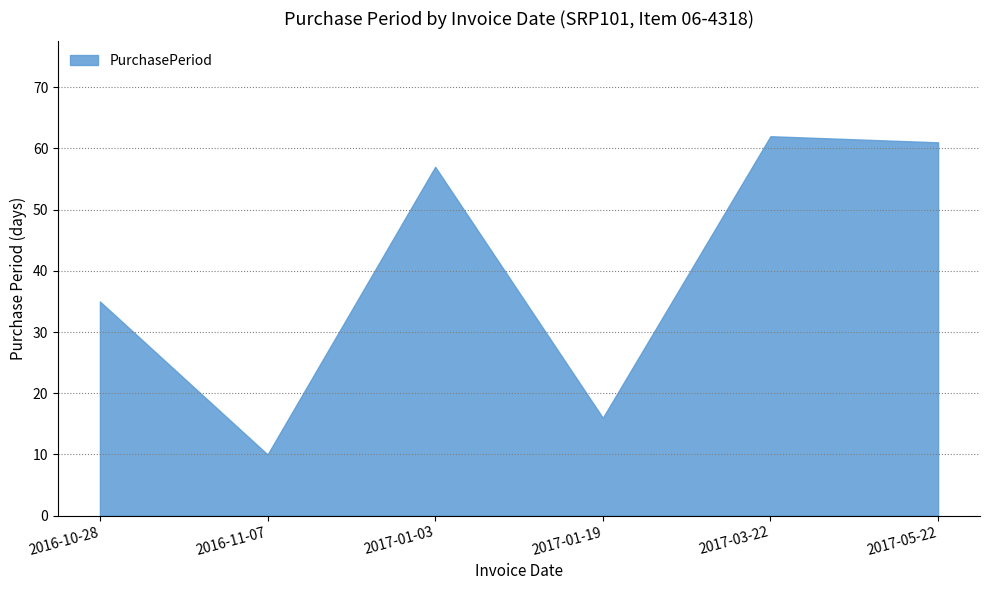

The value at 2017-05-22 is 61. True or false?

True